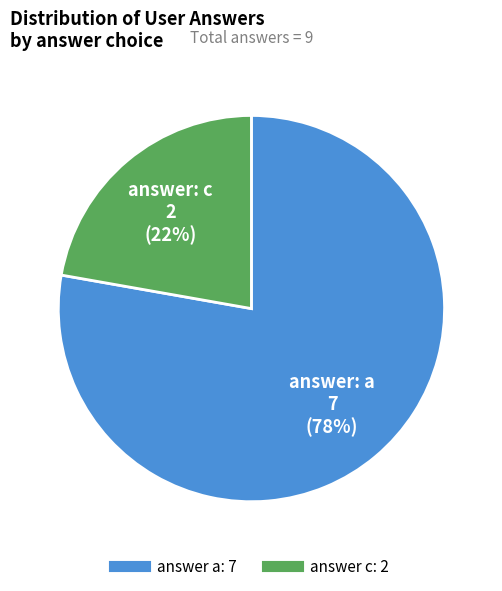

Count the number of slices in the pie.

2